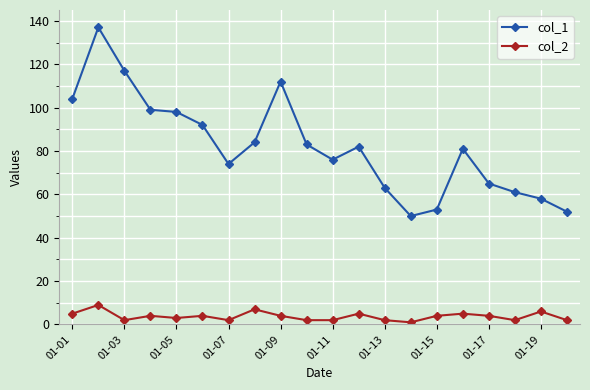

True or false: col_2 and col_1 intersect in this chart.

False